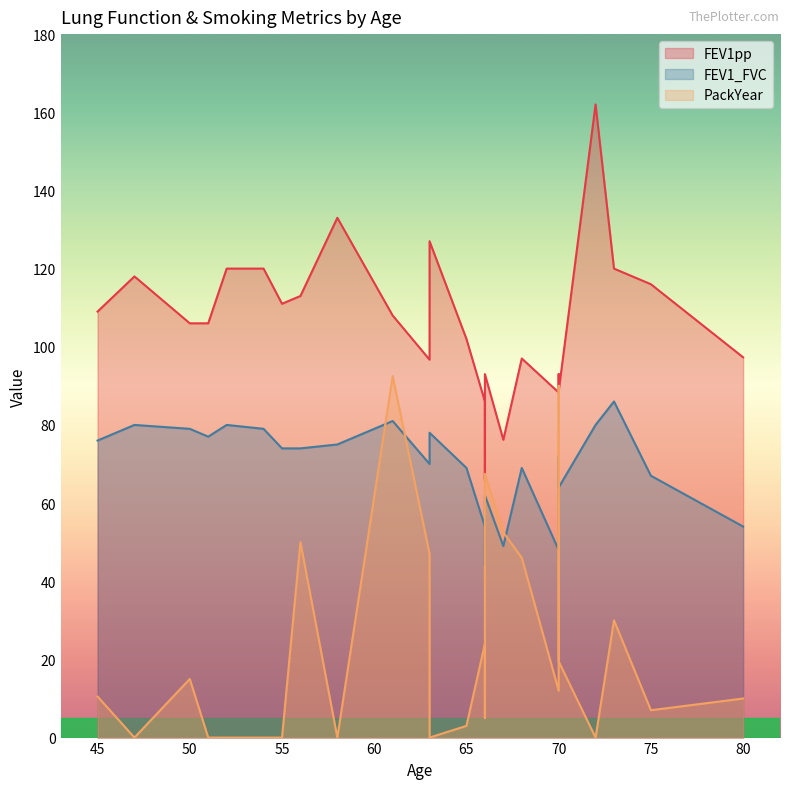

The FEV1_FVC series shows 79.0 at 54. True or false?

True